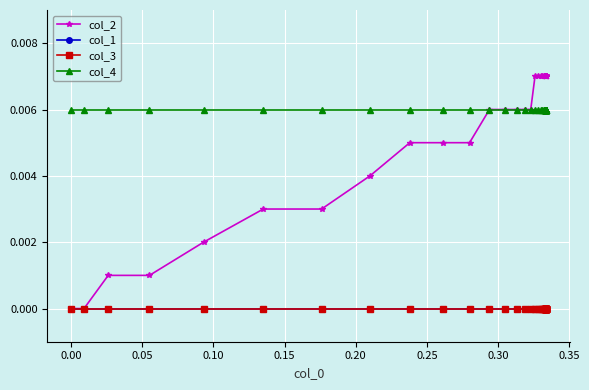

Is the value of col_3 at −0.05 greater than the value of col_4 at 26?

No